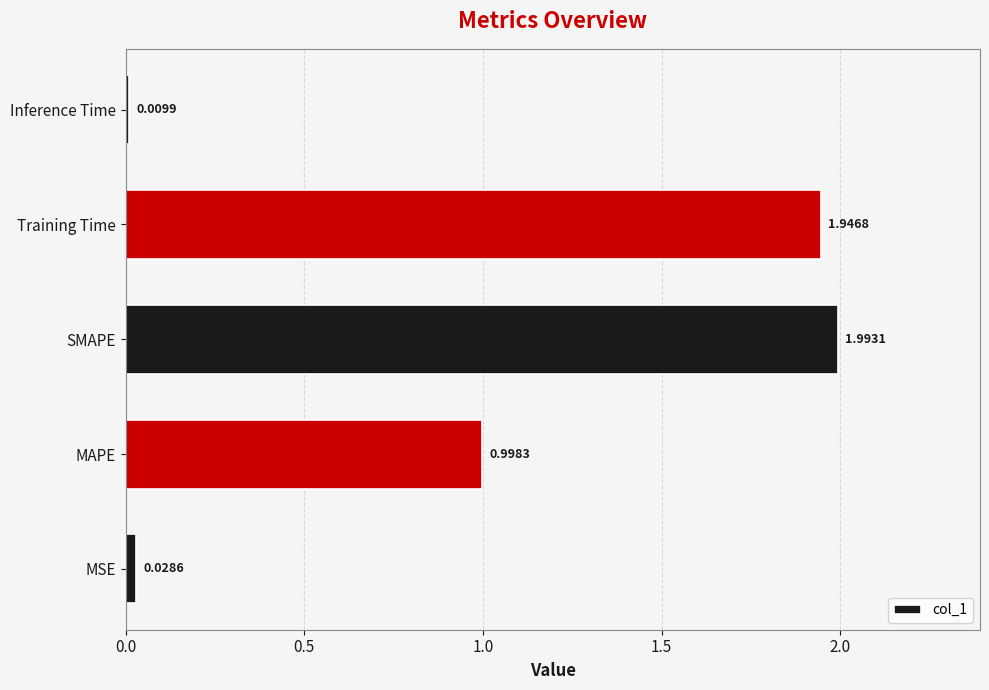

Which has a higher value, MAPE or Training Time?

Training Time